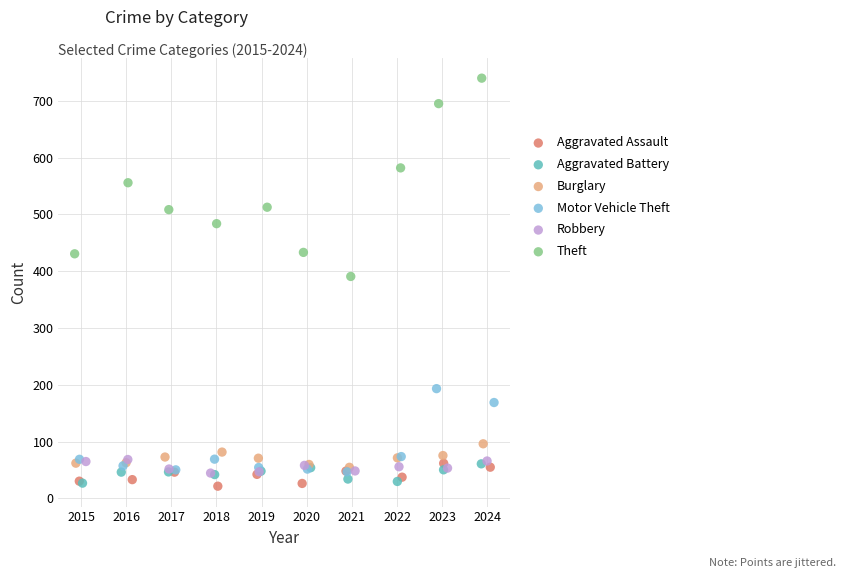

Which series contains the highest Y value?

Theft